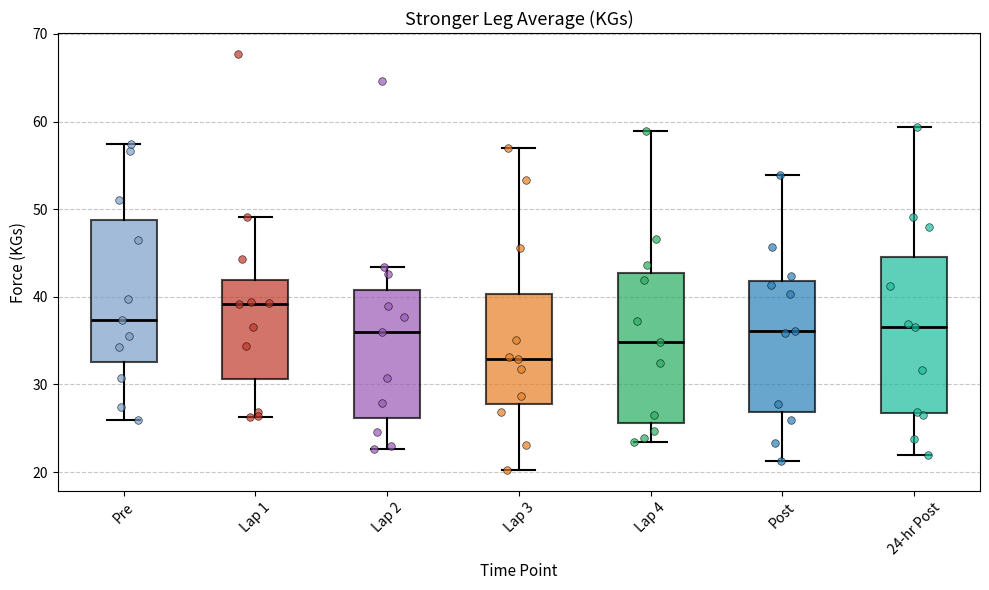

Where is the lower edge of the box for 24-hr Post on the y-axis? The values are not printed on the chart, so give them approximately, as read against the axis.

27